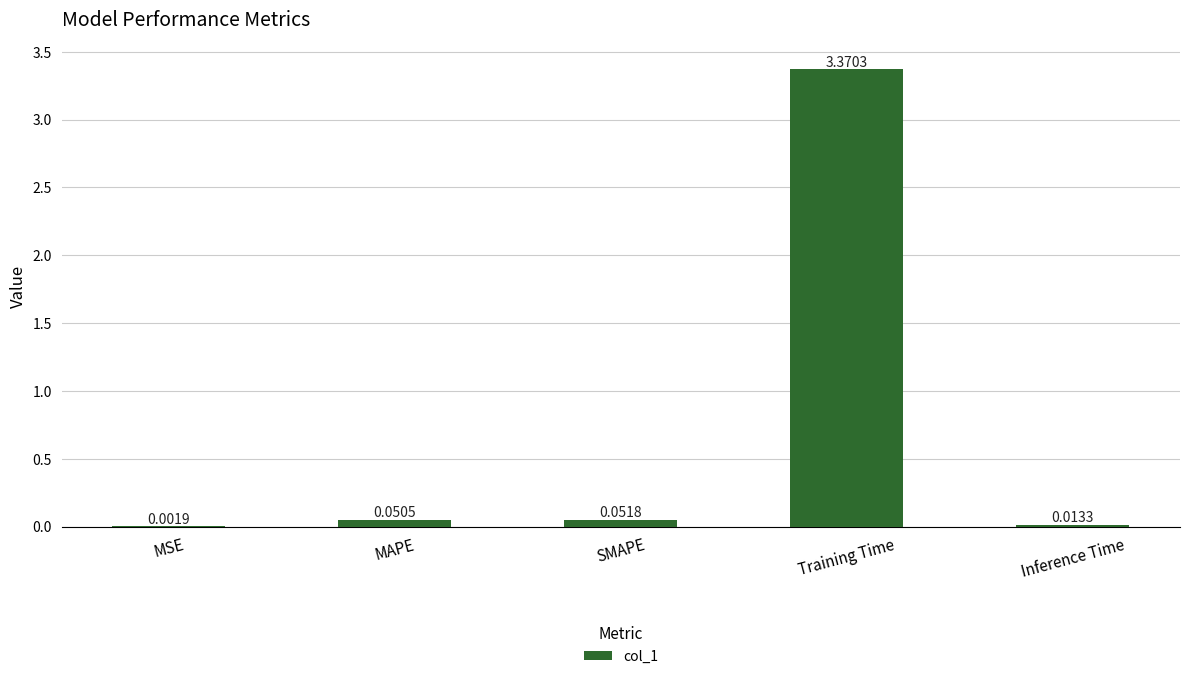

At which label is the value closest to 1?

SMAPE